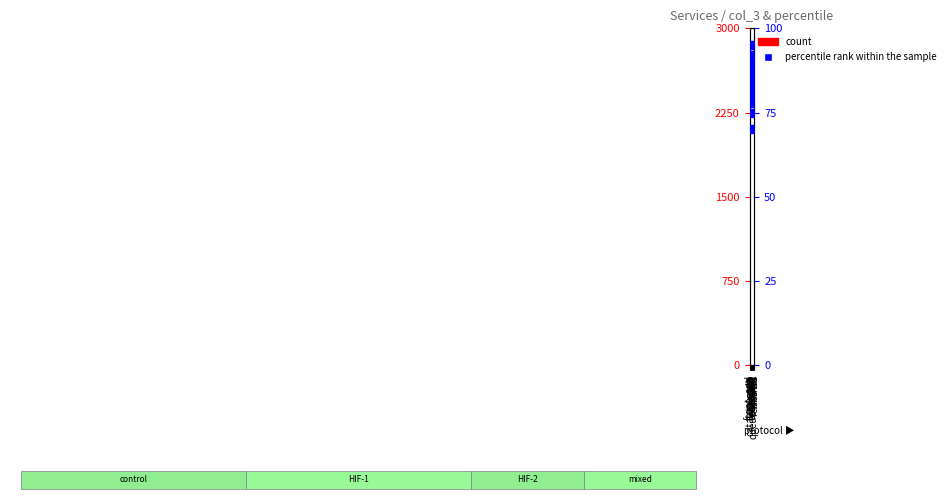

Is the value of percentile rank within the sample at payment greater than the value of count at orders?

Yes